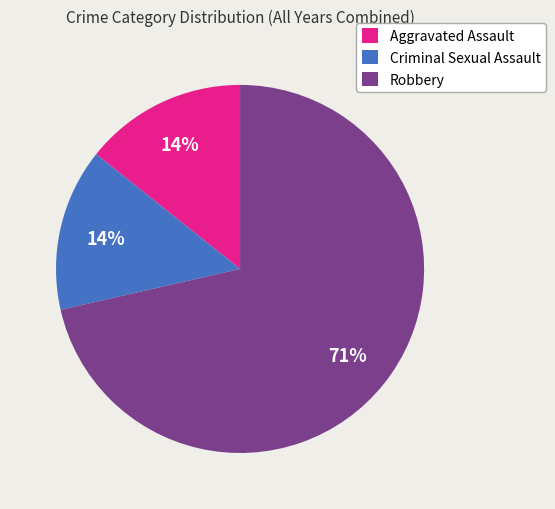

Is the sum of Criminal Sexual Assault and Aggravated Assault greater than half?

No